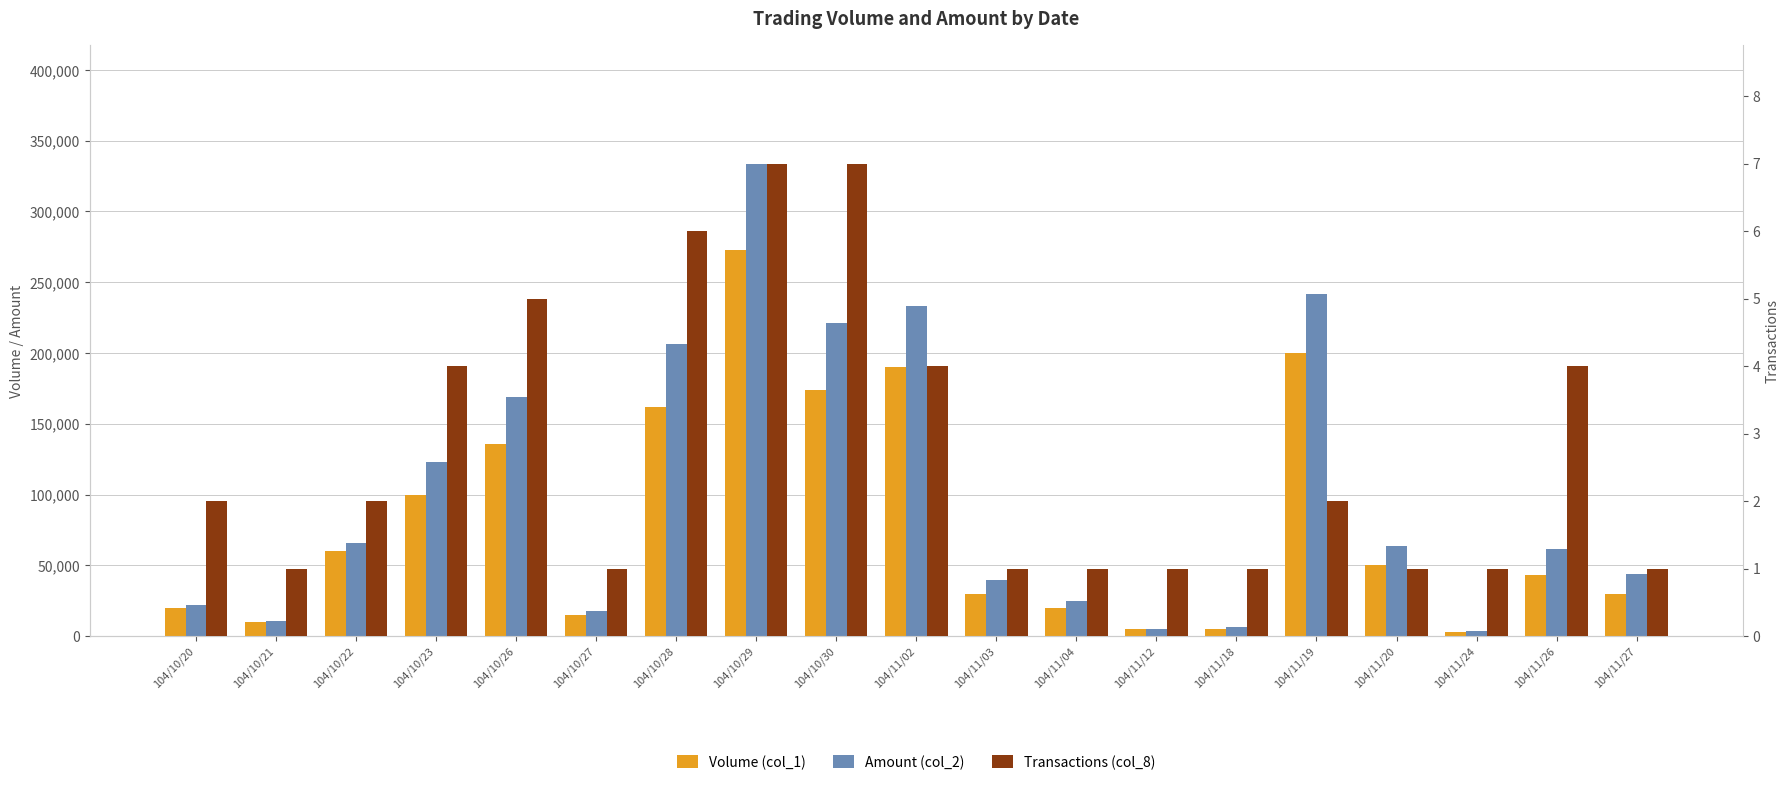

What is the difference between the second highest and minimum values in the Transactions (col_8) series?

6